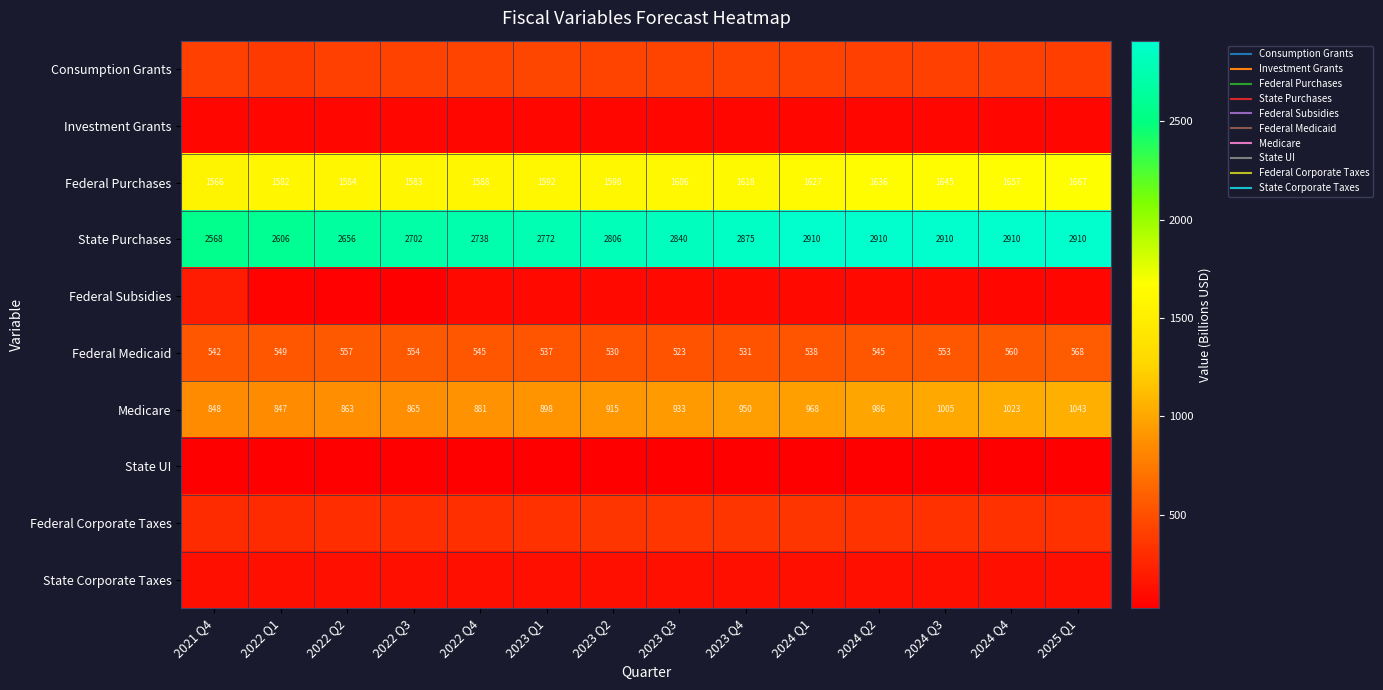

Which series has the largest range (max minus min)?

State Purchases